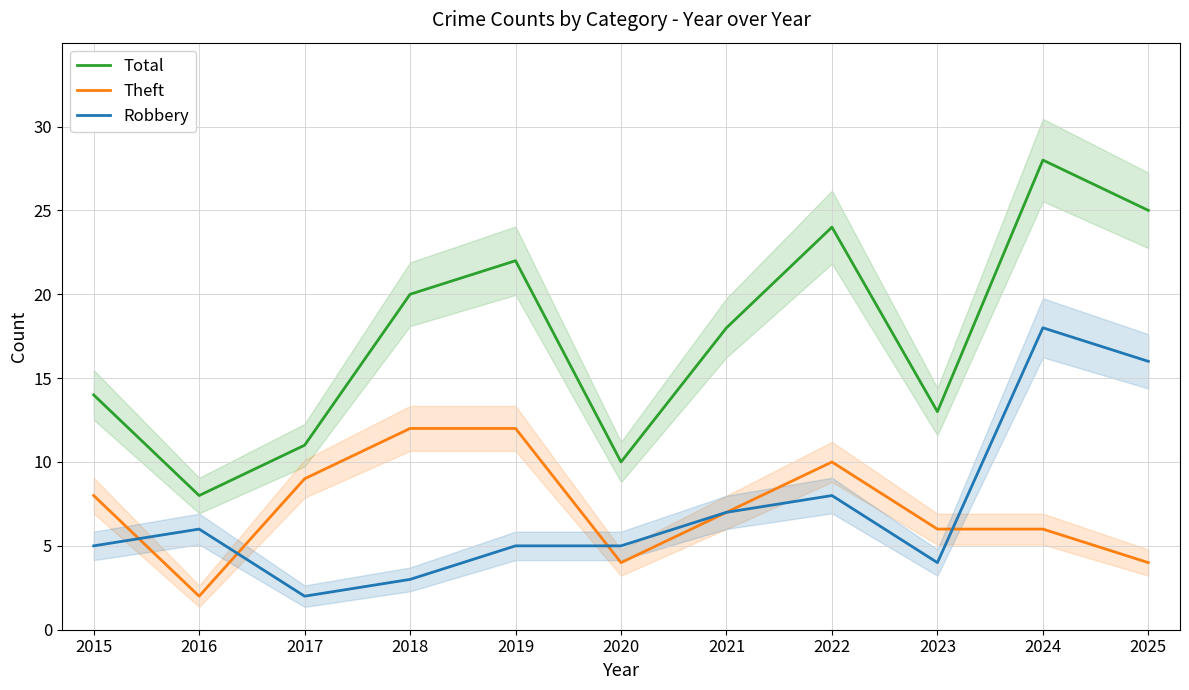

The Total series shows 8 at 2016. True or false?

True